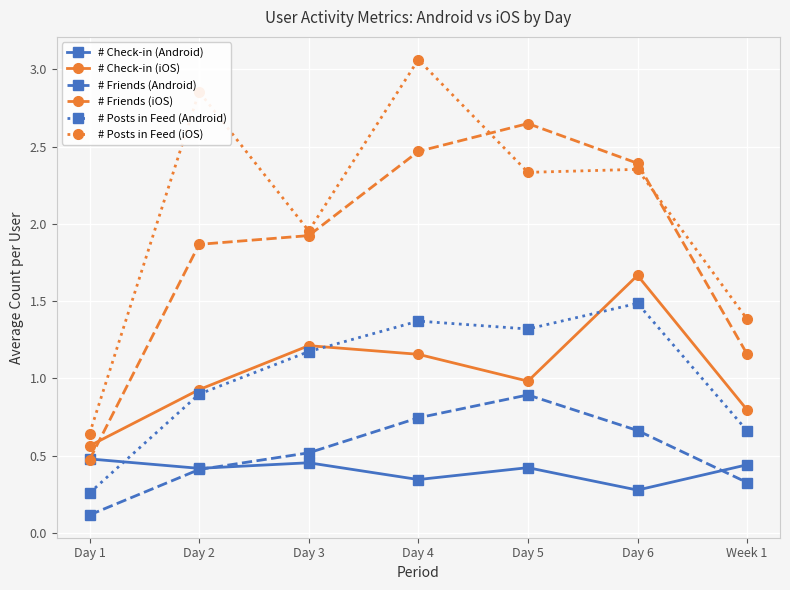

Is the value of # Check-in (iOS) at Day 4 greater than the value of # Friends (iOS) at Day 4?

No